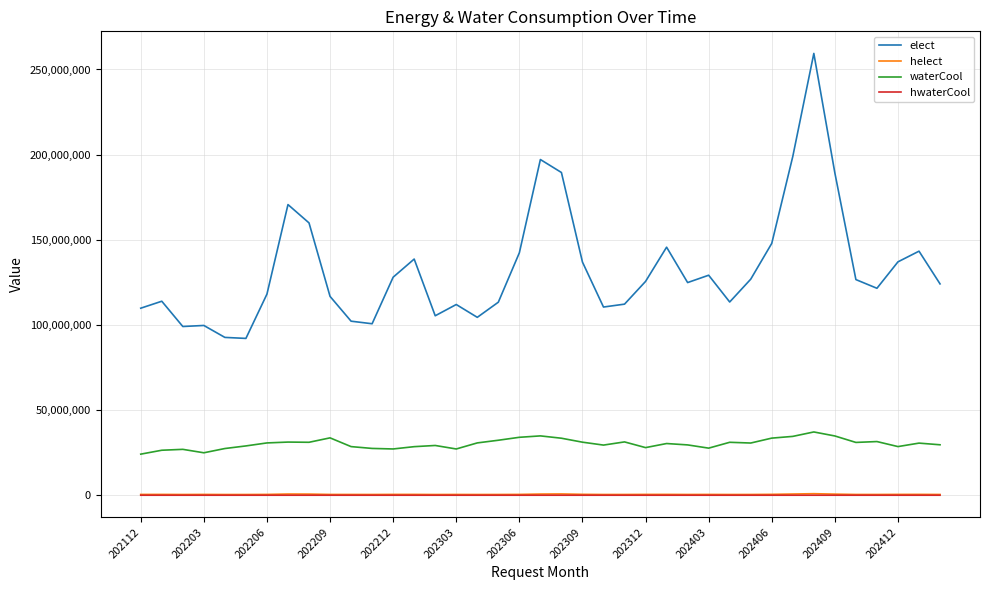

Which series has the largest range (max minus min)?

elect